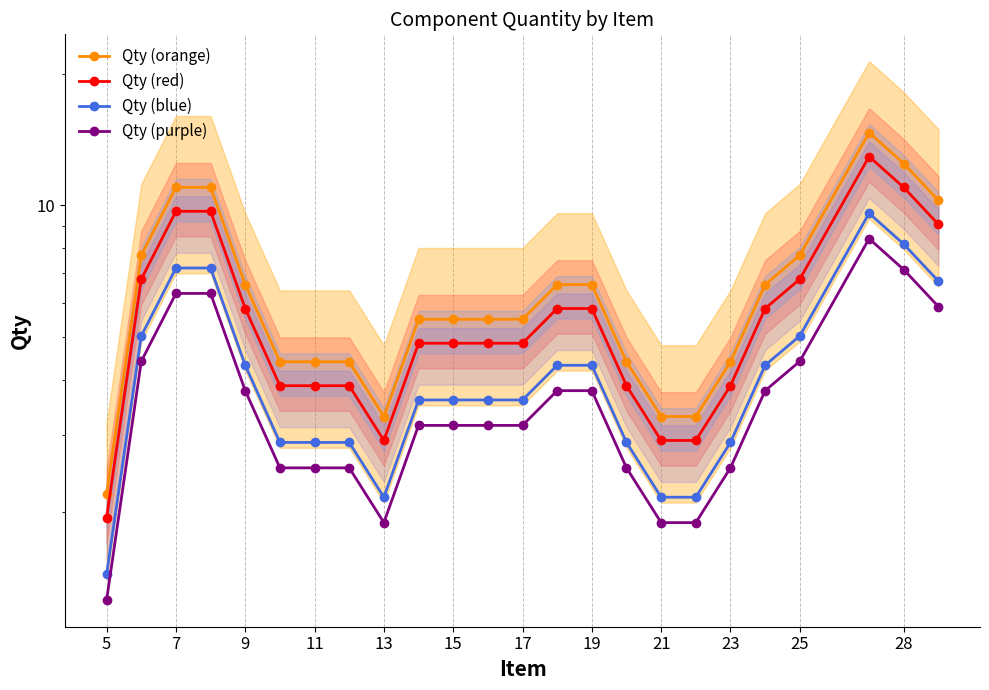

The Qty (red) series shows 1.7 at 17. True or false?

False